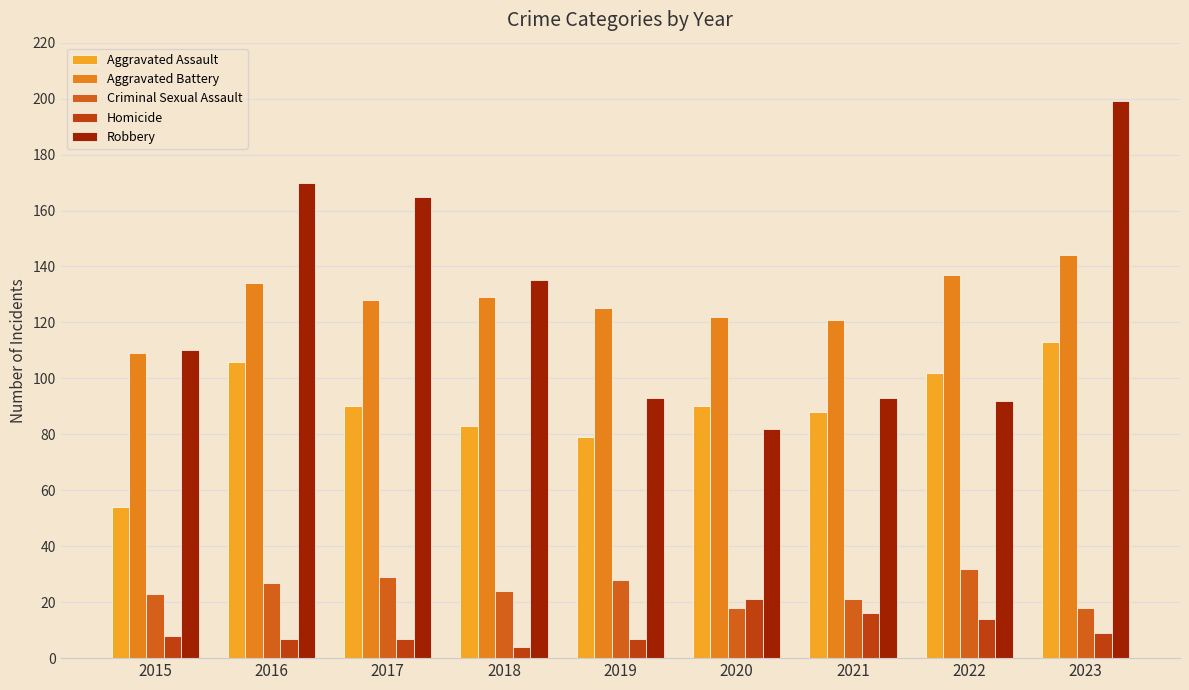

The value of Criminal Sexual Assault at 2018 is 24. True or false?

True